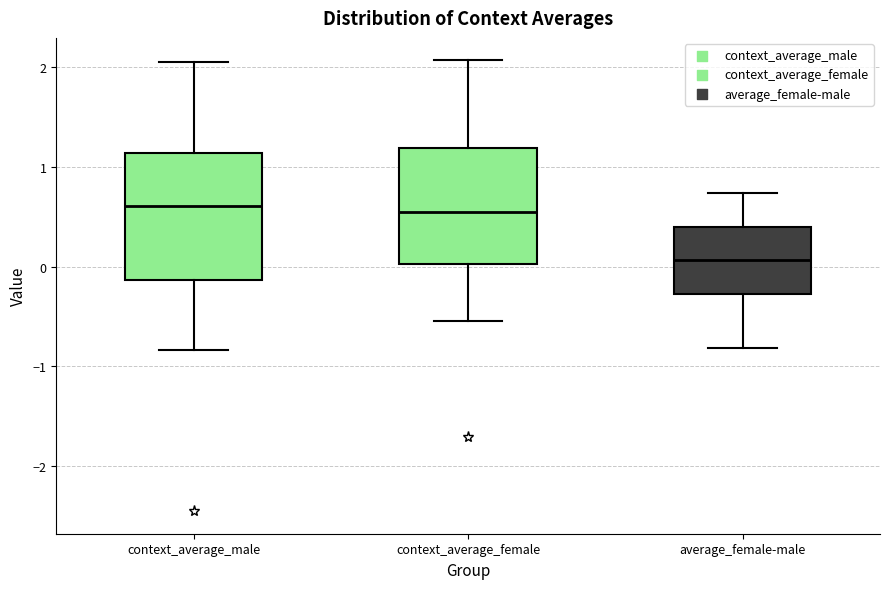

Where is the lower edge of the box for context_average_female on the y-axis? The values are not printed on the chart, so give them approximately, as read against the axis.

0.0